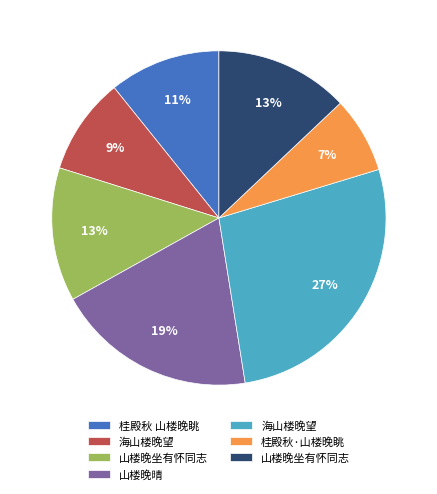

Does any single category account for the majority?

No